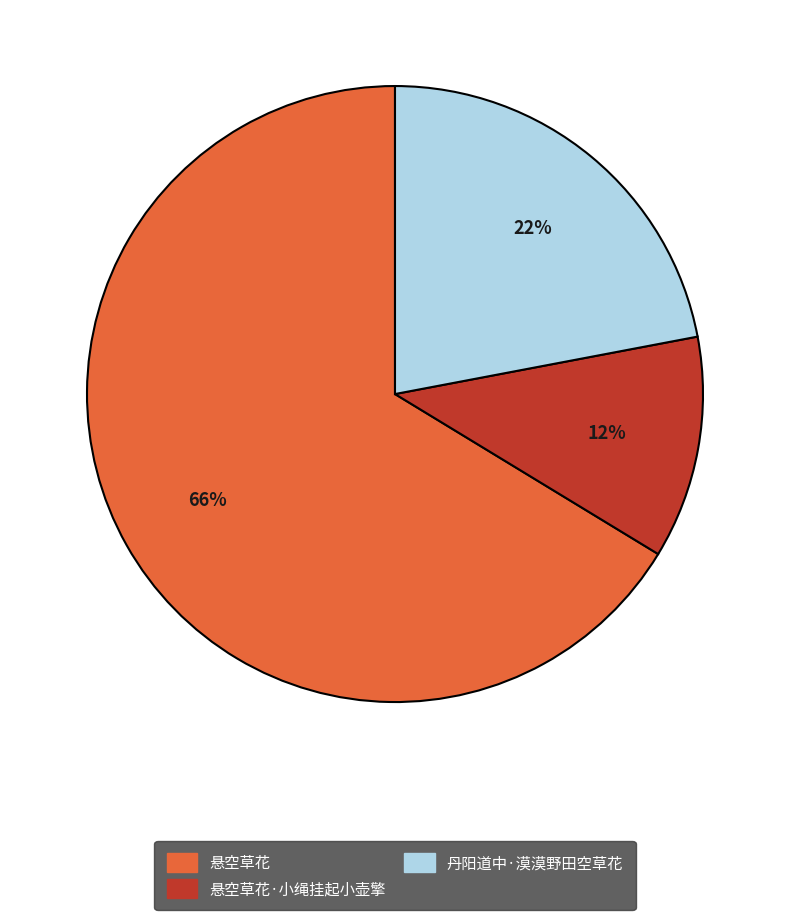

To the nearest percent, what is the average slice percentage?

33%